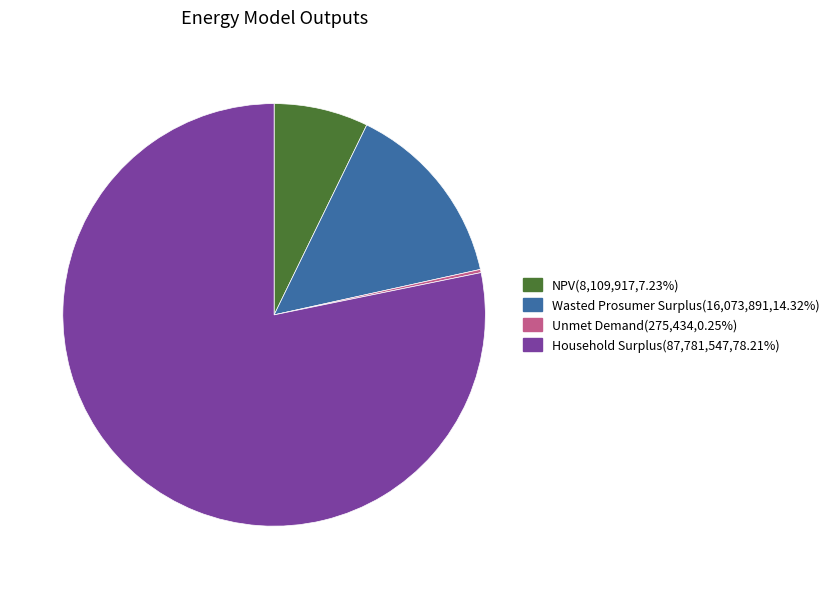

Between Wasted Prosumer Surplus and Household Surplus, which is larger?

Household Surplus